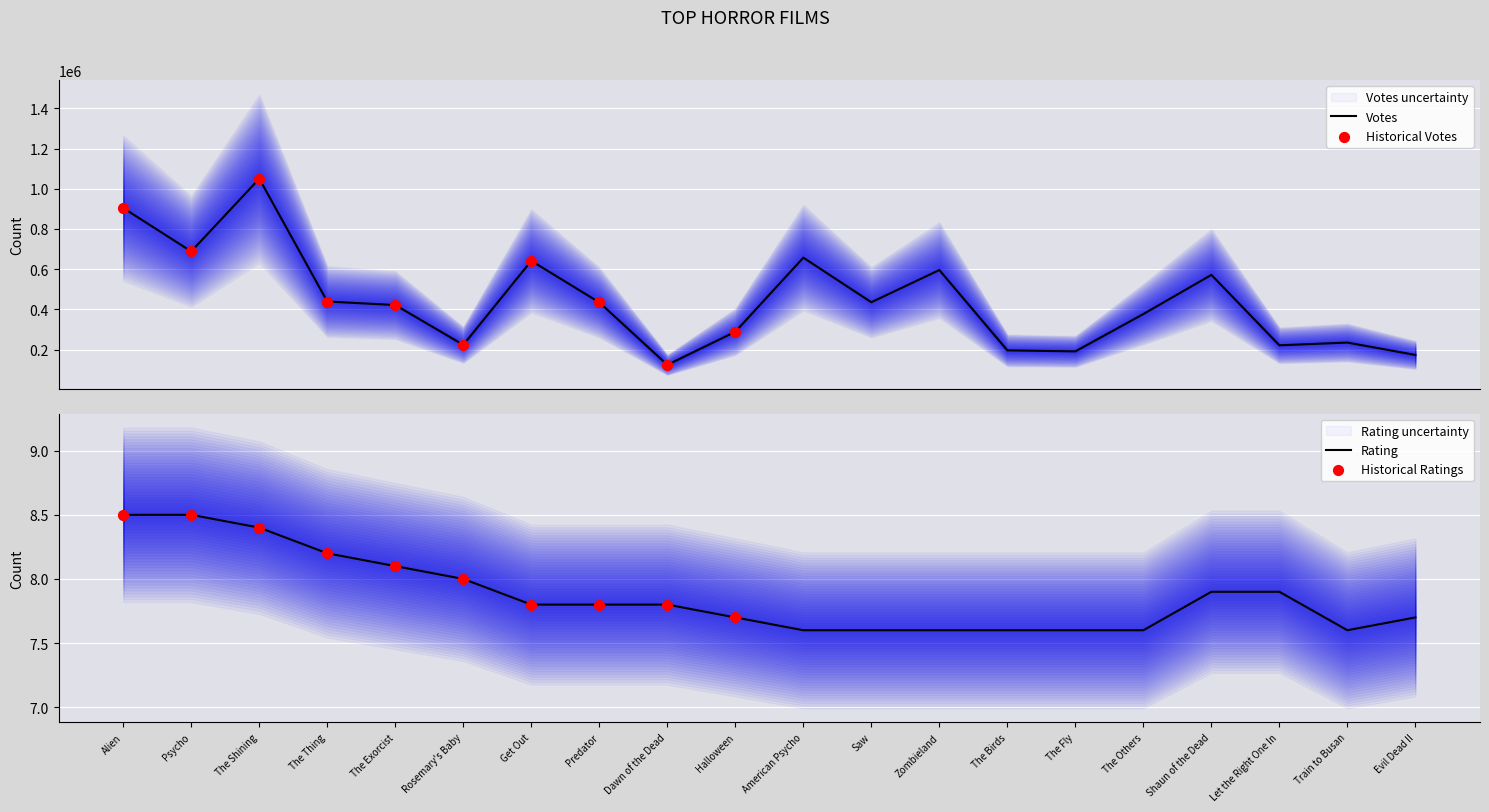

What is the highest value of the Votes series?

1050340